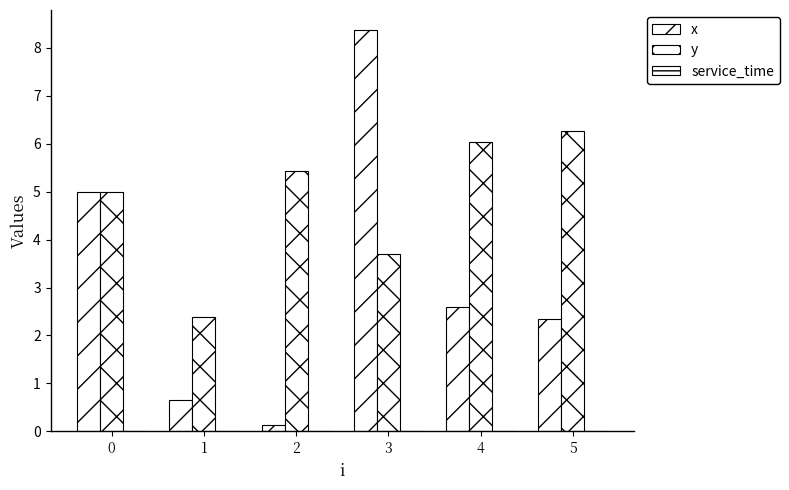

Reading left to right, transcribe all the data shown in this chart.

x: 0=5.0	1=0.7	2=0.1	3=8.4	4=2.6	5=2.3
y: 0=5.0	1=2.4	2=5.4	3=3.7	4=6.0	5=6.3
service_time: 0=0.0	1=0.0	2=0.0	3=0.0	4=0.0	5=0.0